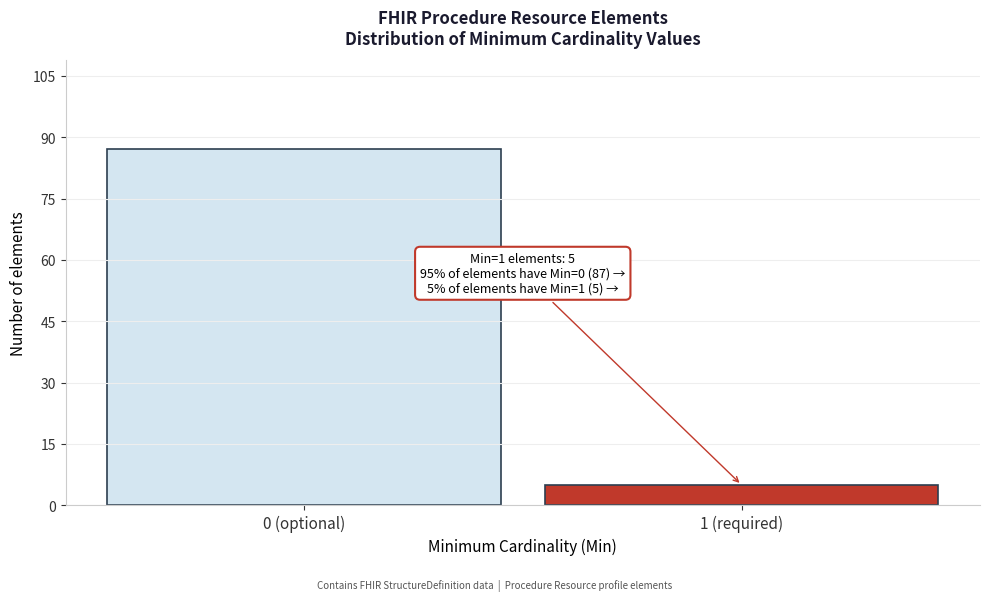

Reading left to right, what are all the values shown in this chart?

87	5